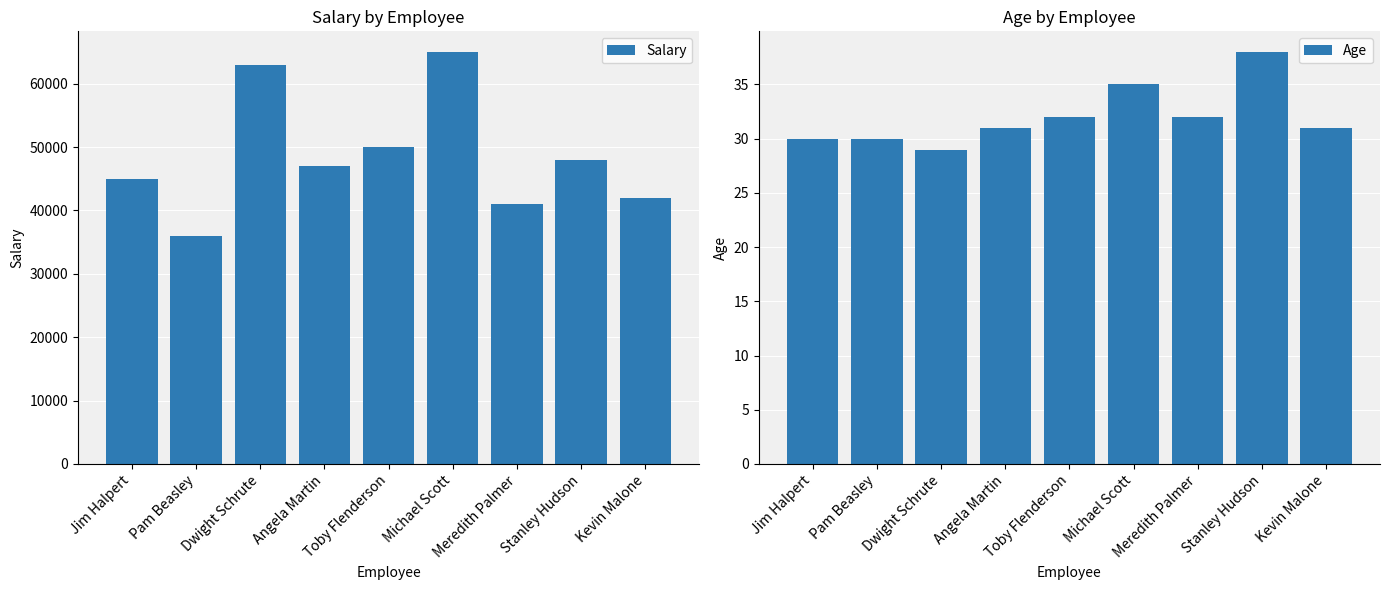

How many groups of bars are there?

9